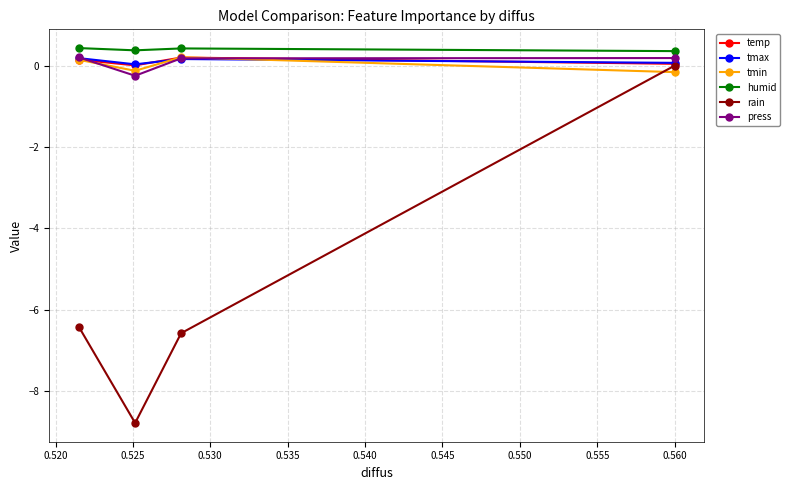

Which series has the widest spread of values?

rain